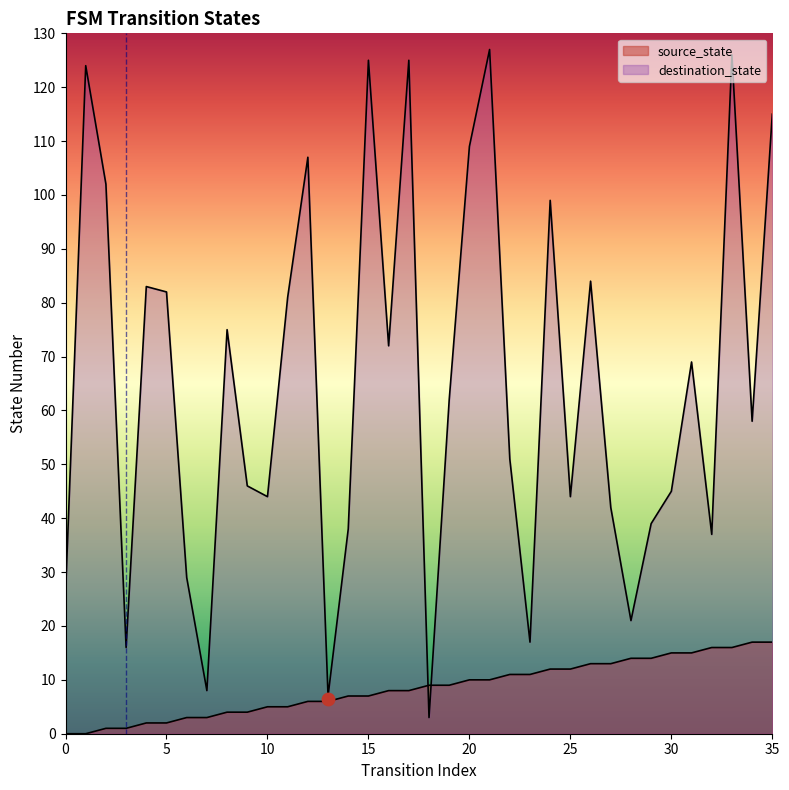

What are all the series names shown in the legend?

source_state, destination_state